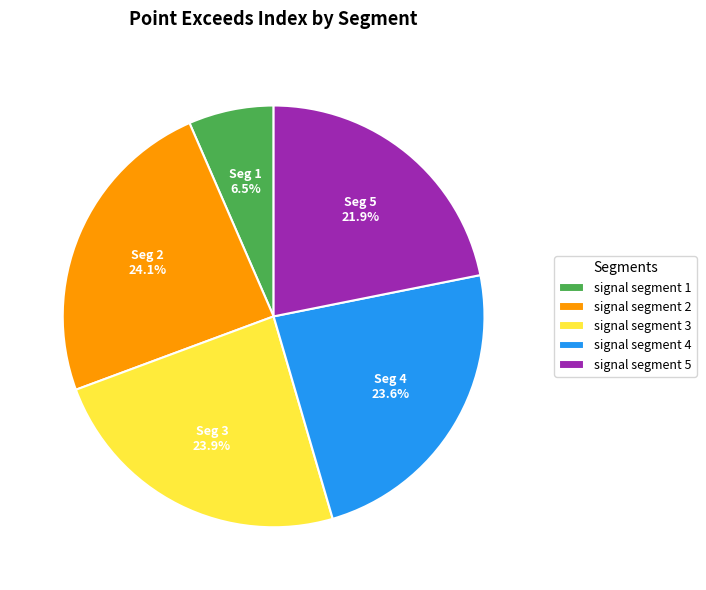

How many segments does this pie chart have?

5